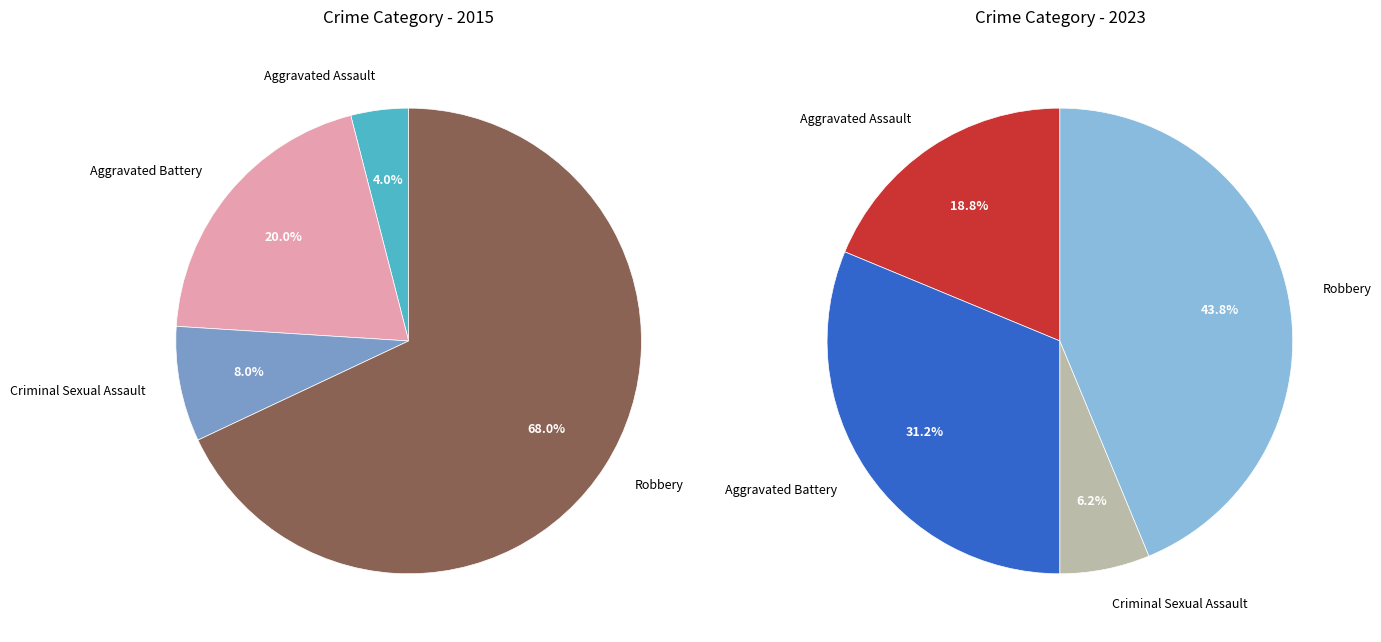

Is there a majority slice in this chart?

Yes